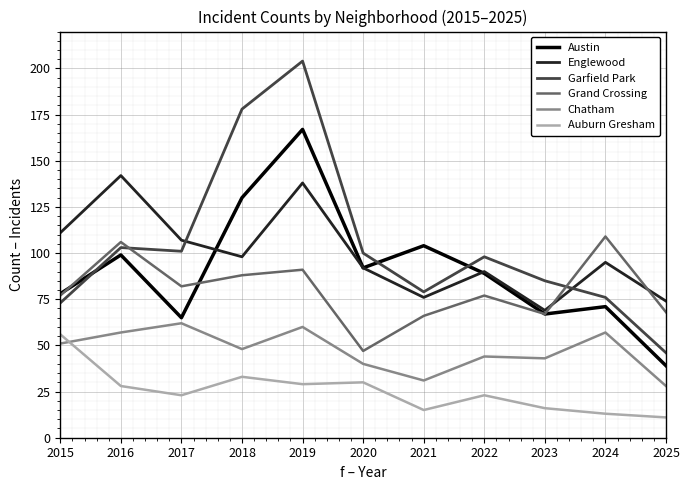

At 2024, list the series in order from largest to smallest.

Grand Crossing, Englewood, Garfield Park, Austin, Chatham, Auburn Gresham